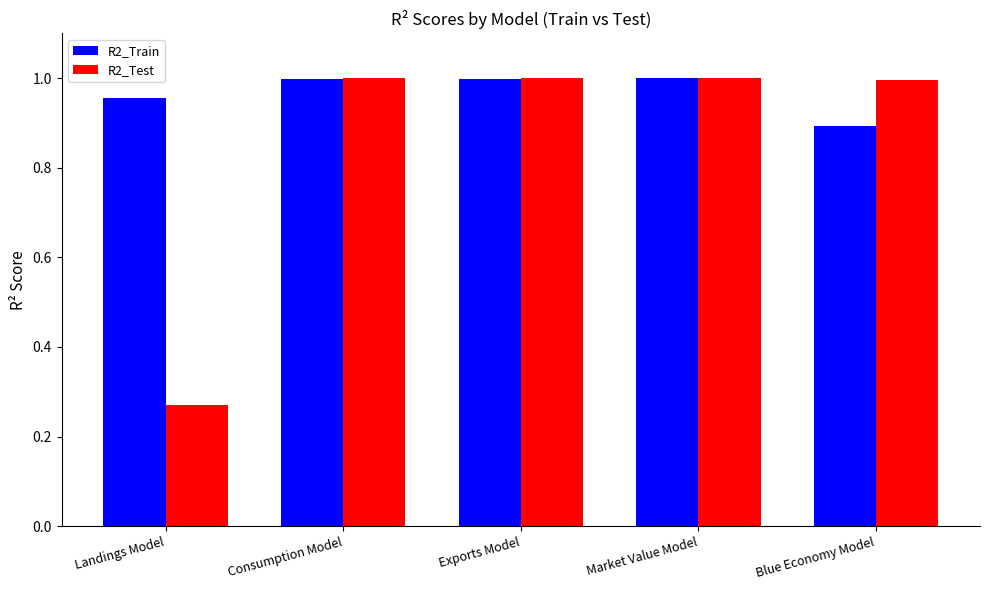

What is the difference between the highest and lowest values at Landings Model?

0.7